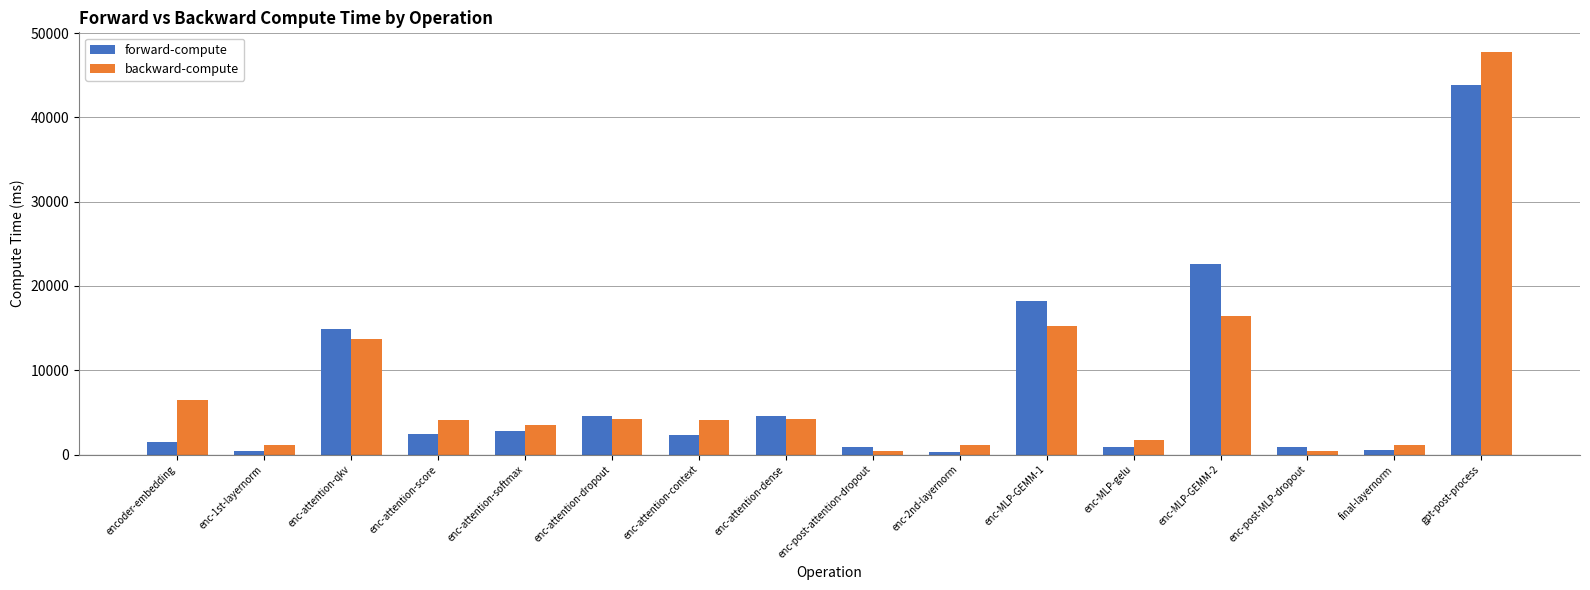

Where is backward-compute nearest to the value 24086?

enc-MLP-GEMM-2